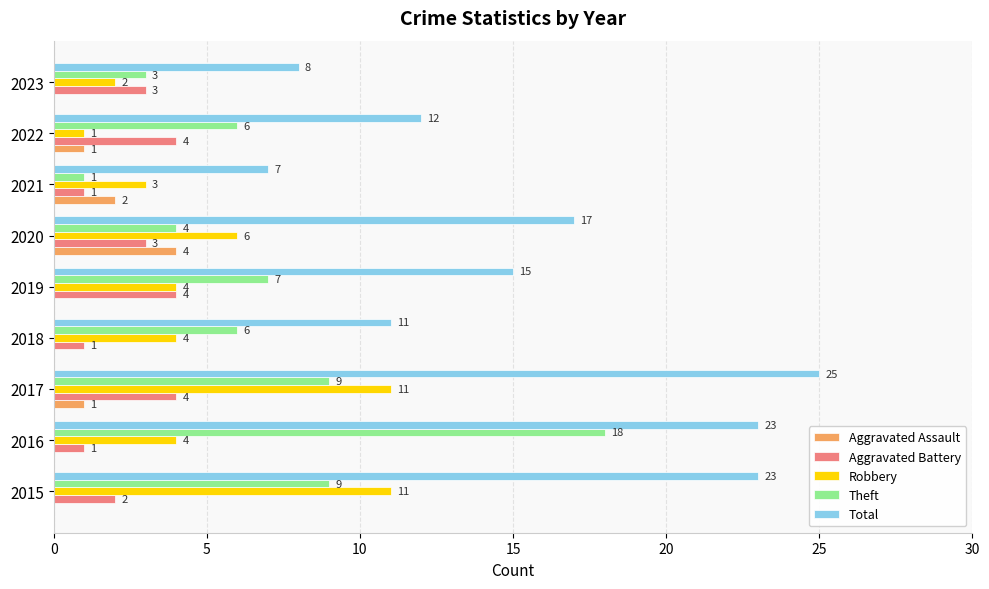

Which series has the largest total across all categories?

Total